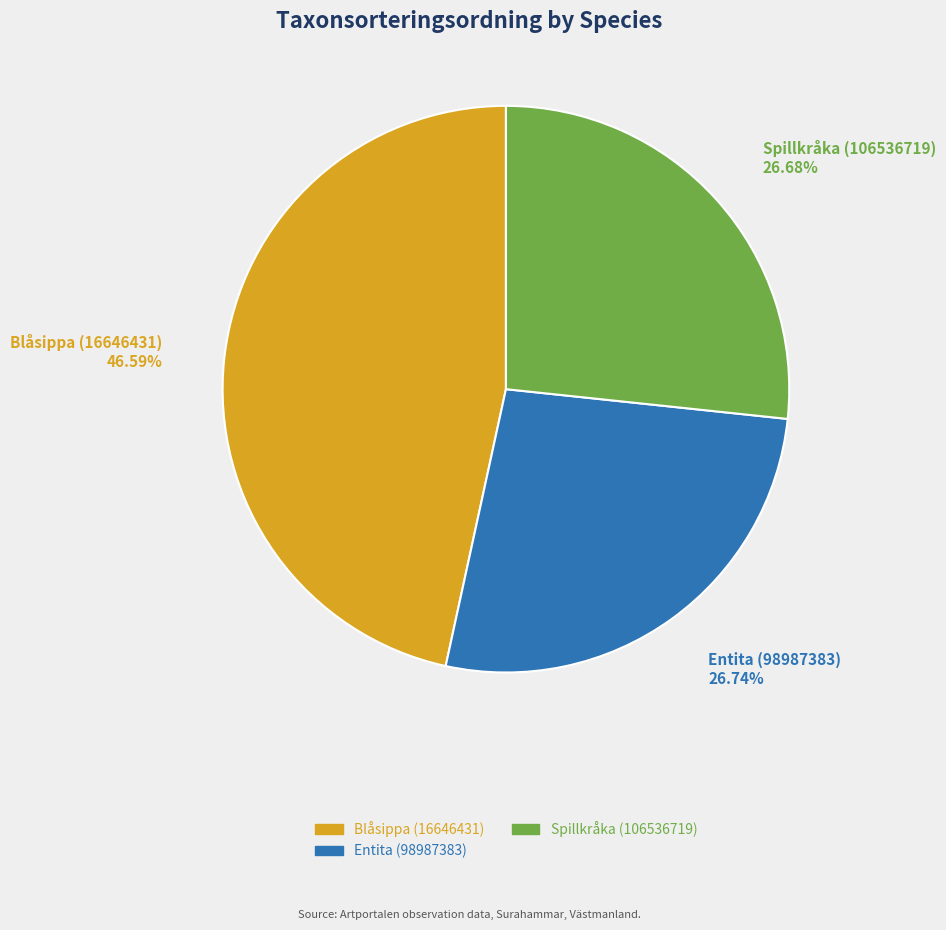

Is it true that Entita (98987383) is 27% of the pie?

True